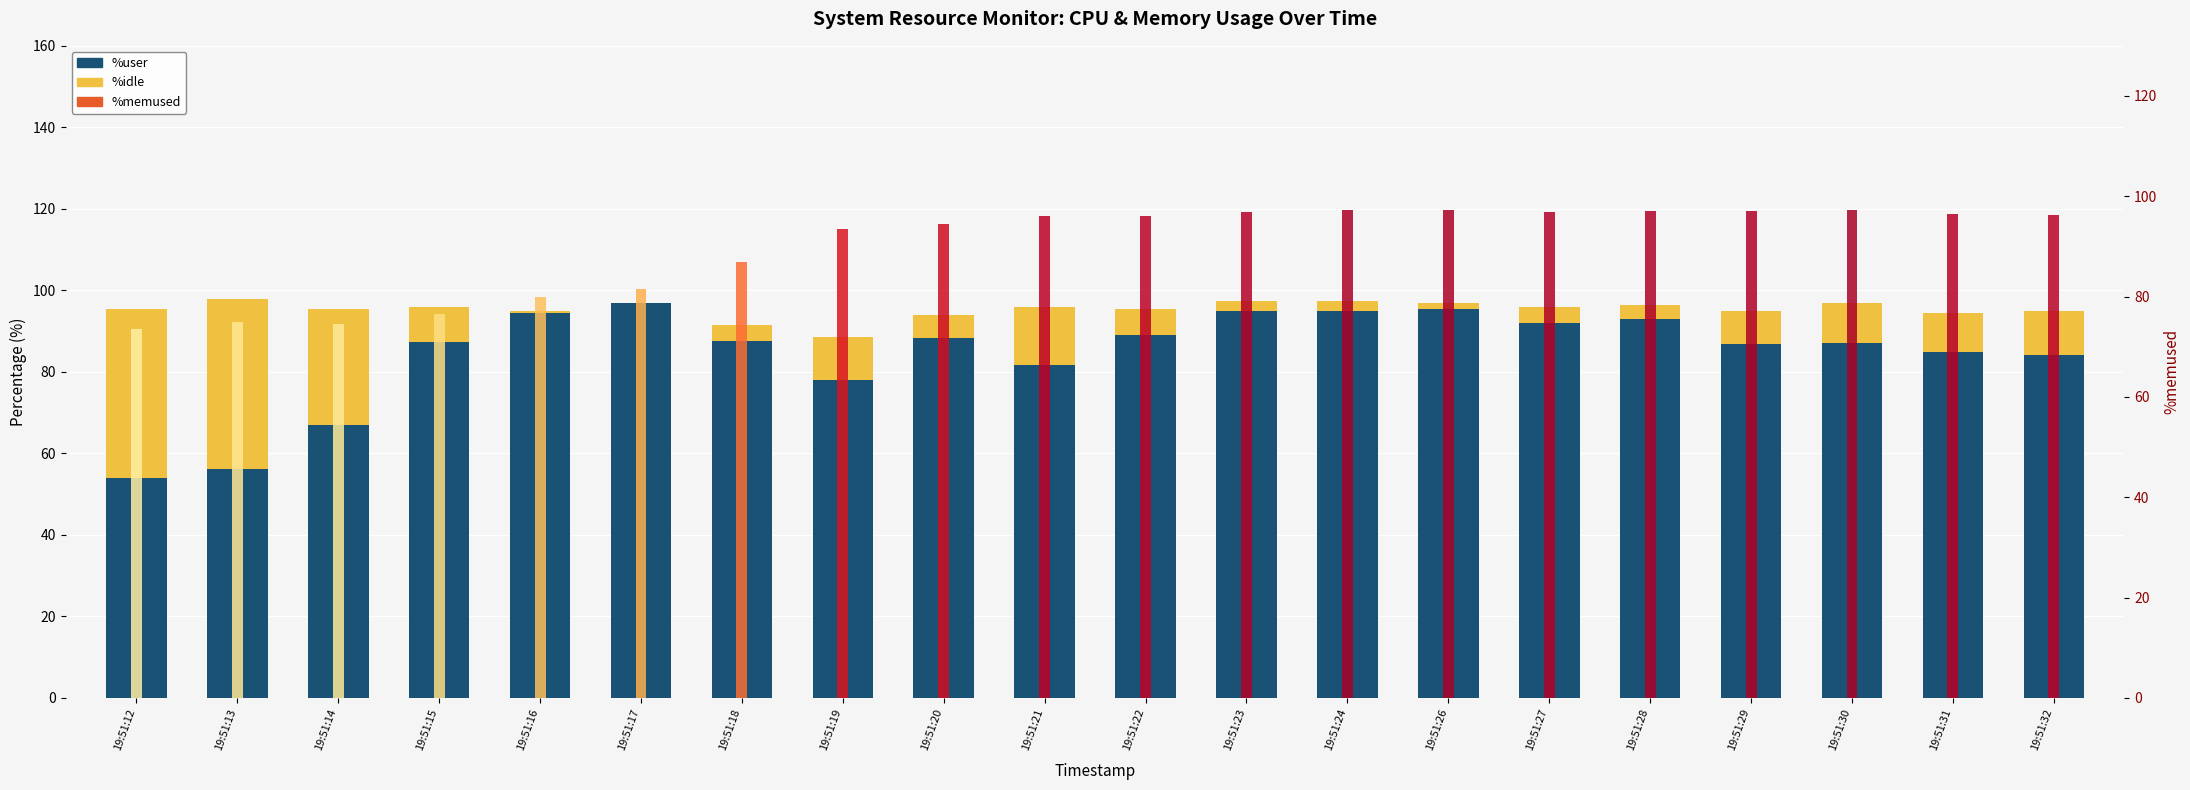

What is the value of the %idle bar at the 10th from the left?

14.3